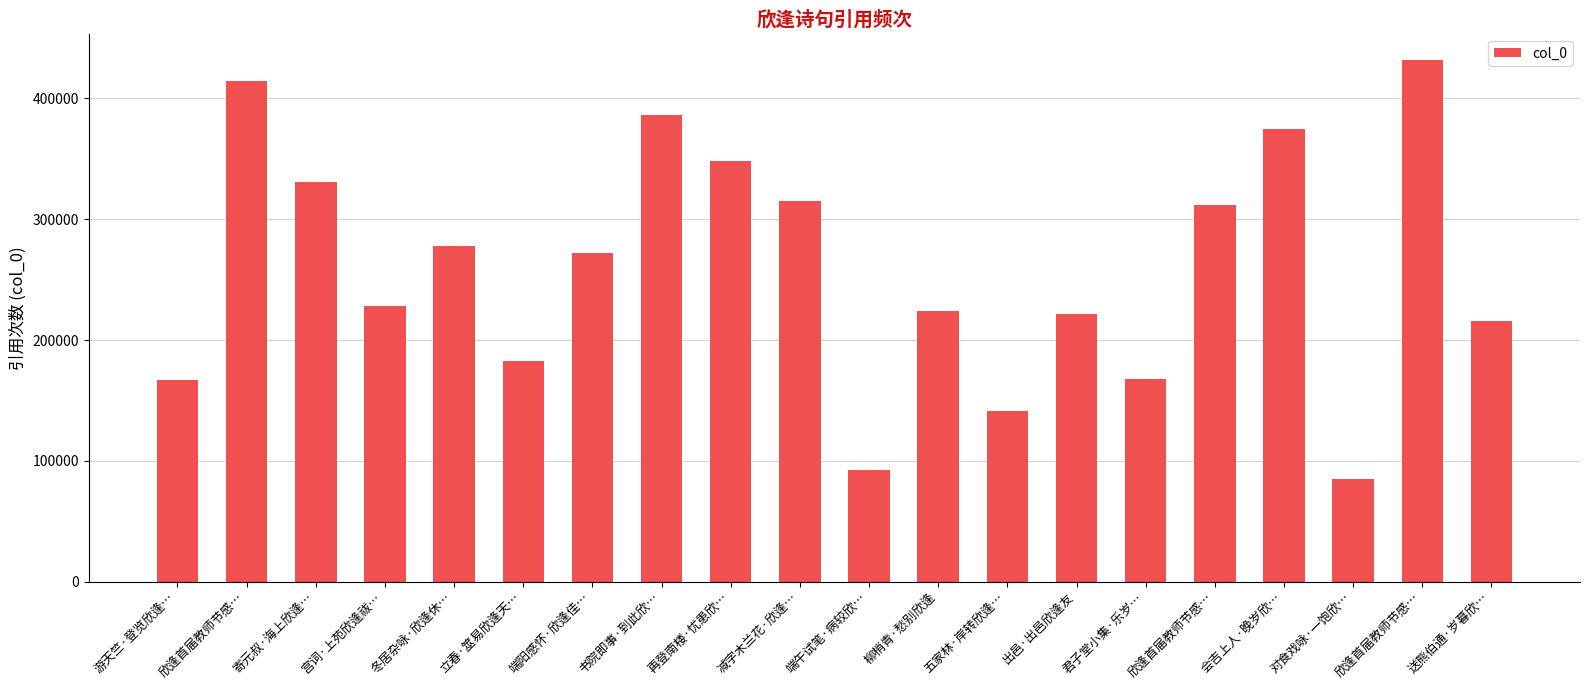

Which has a higher value, 再登南楼·忧患欣… or 出邑·出邑欣逢友?

再登南楼·忧患欣…